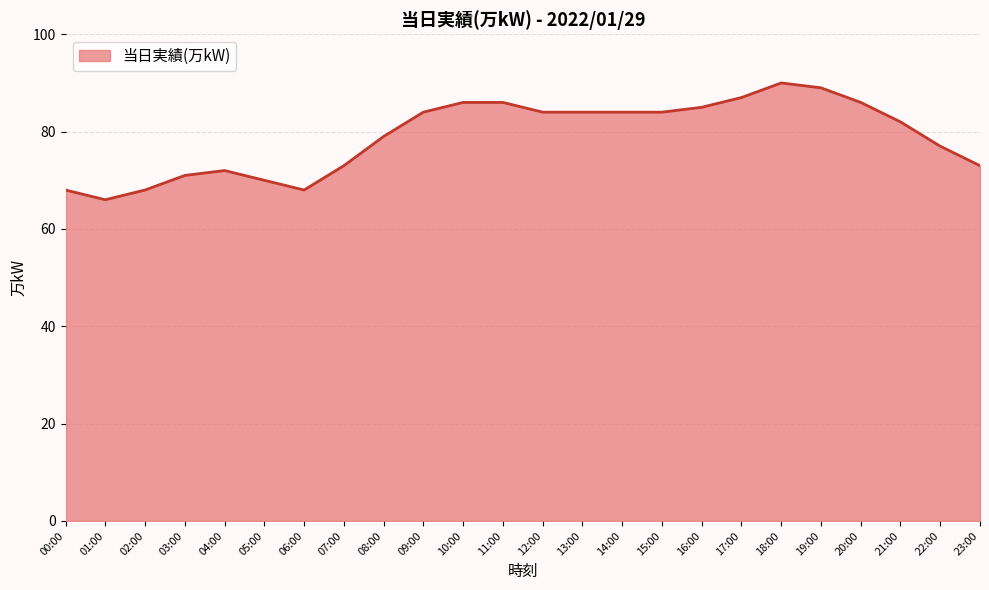

What is the minimum value shown in the chart?

66